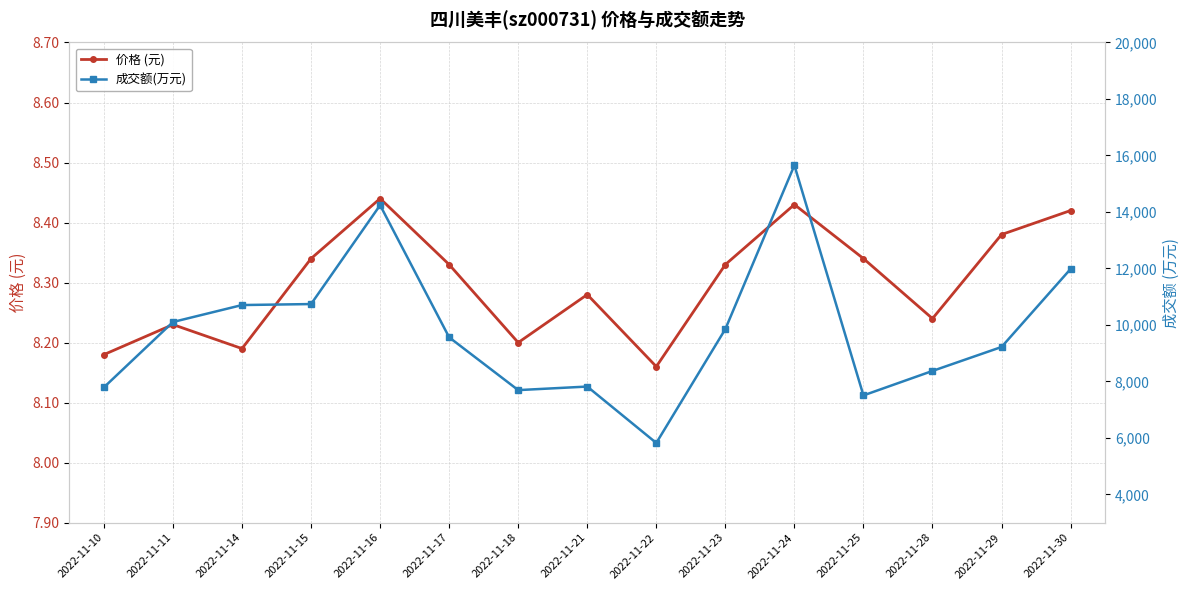

How many interior local valleys does the 价格 (元) series have?

4